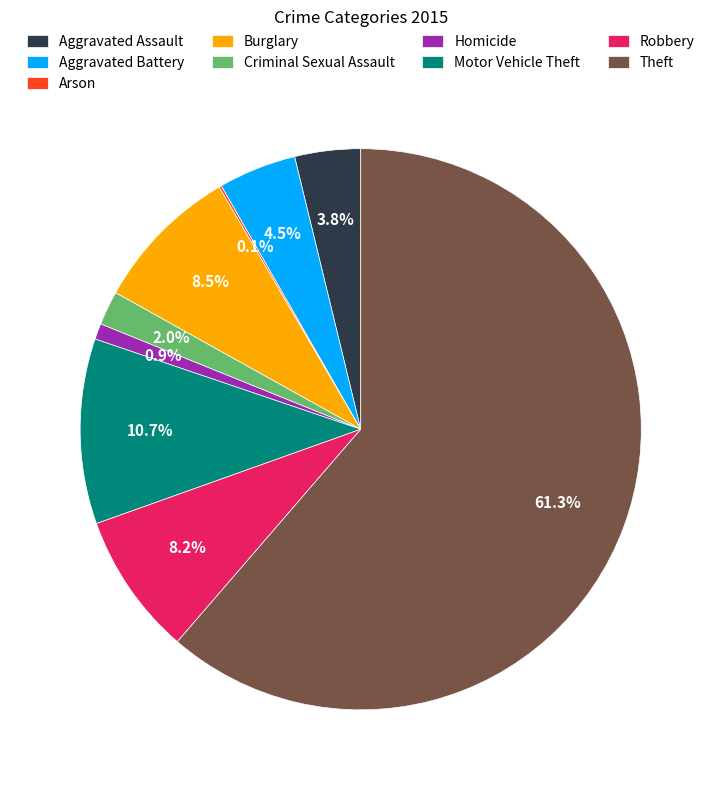

What is the largest slice in the pie chart?

Theft